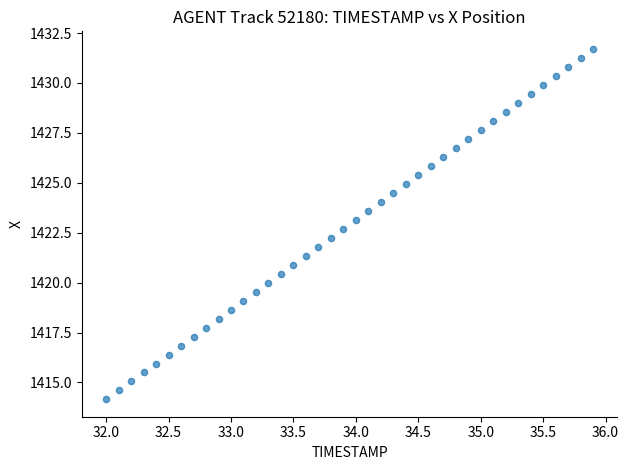

What is the range of X values (max minus min)?

3.9